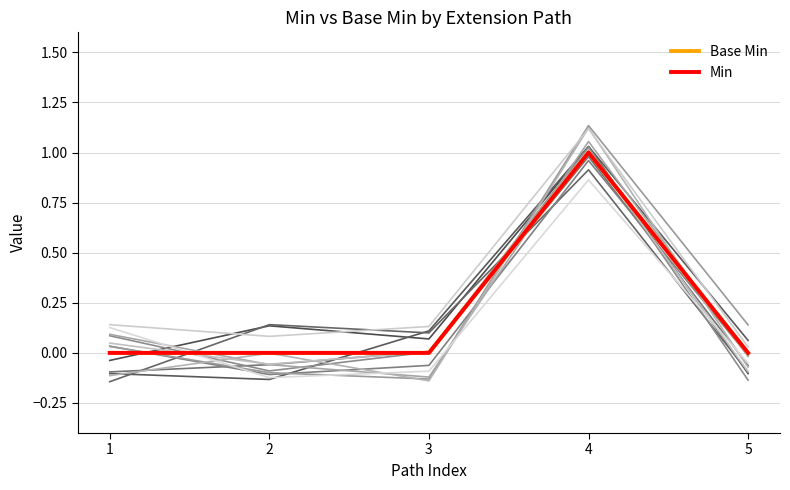

Which series changed the most between 1 and 4?

Base Min